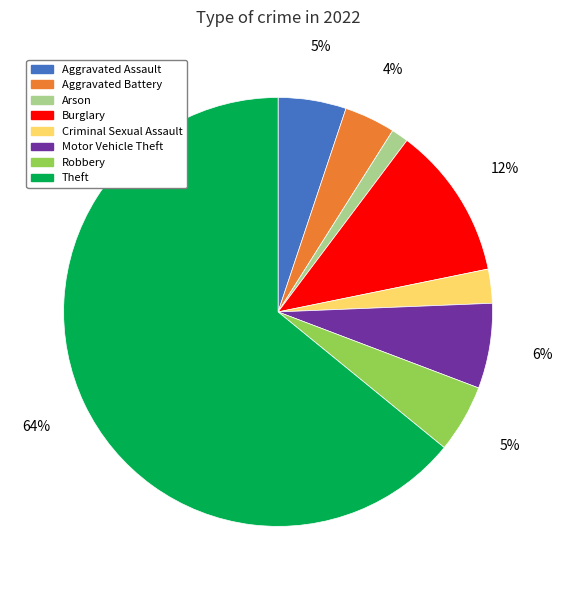

To the nearest percent, what is the difference between the largest and smallest slice percentages?

63%